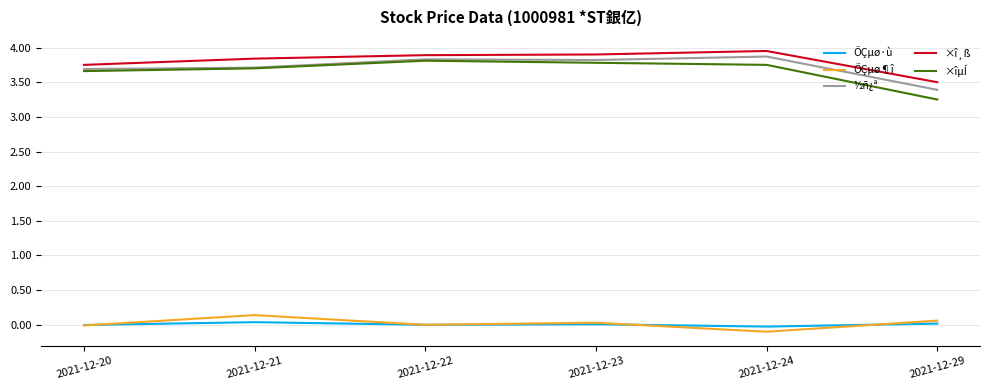

What is the total value across all series at 2021-12-23?

11.5